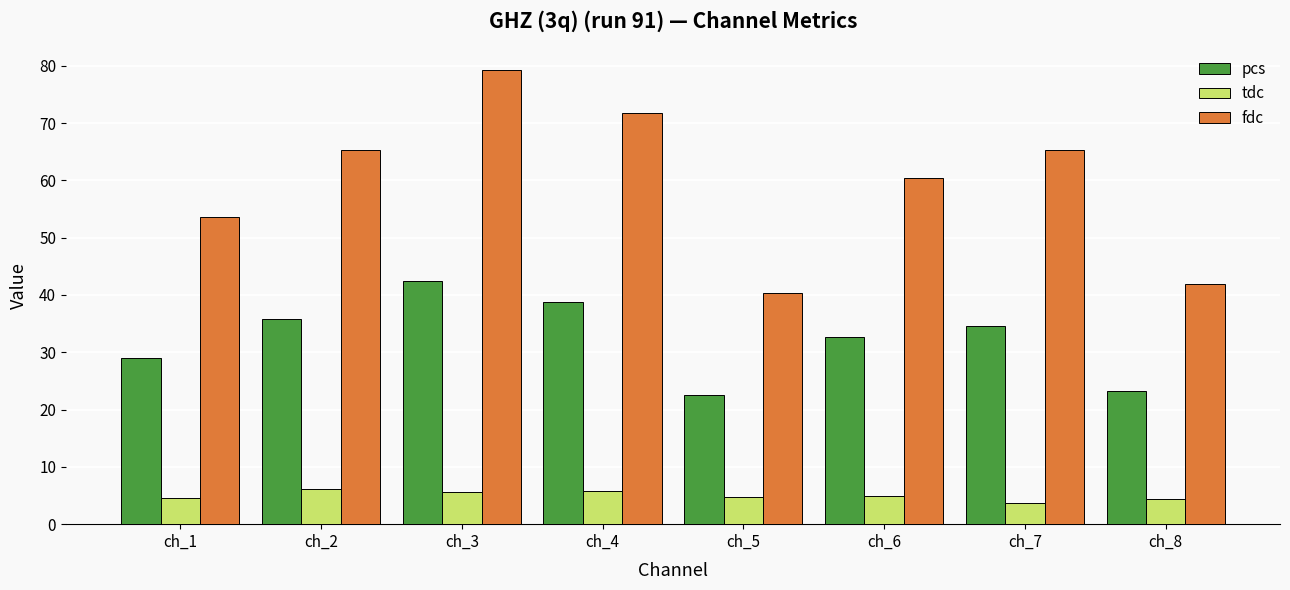

What is the average value of the tdc series?

5.0